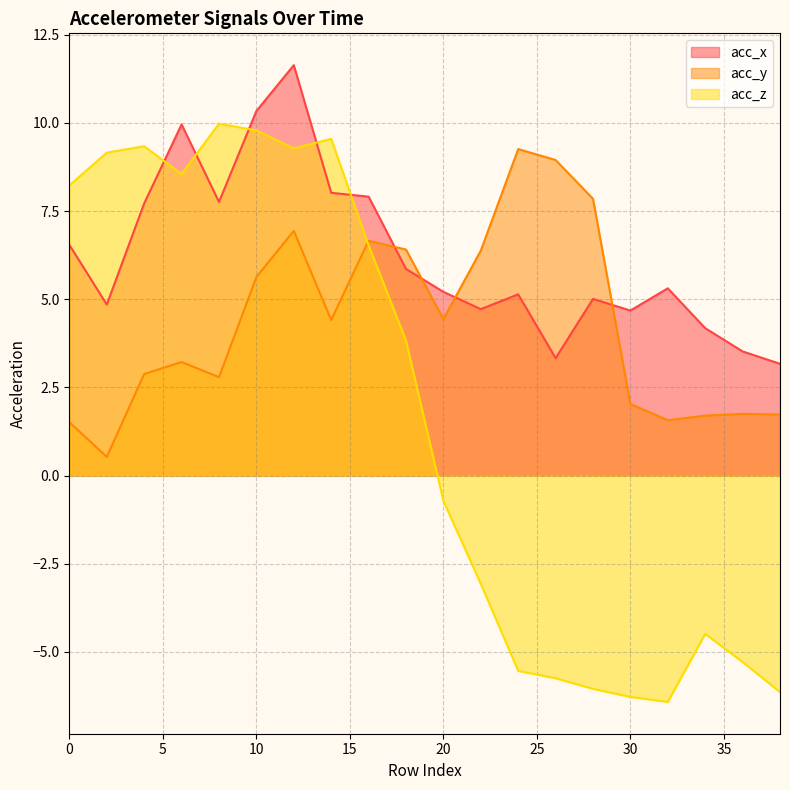

What is the difference between the acc_y values at 26 and 12?

2.0